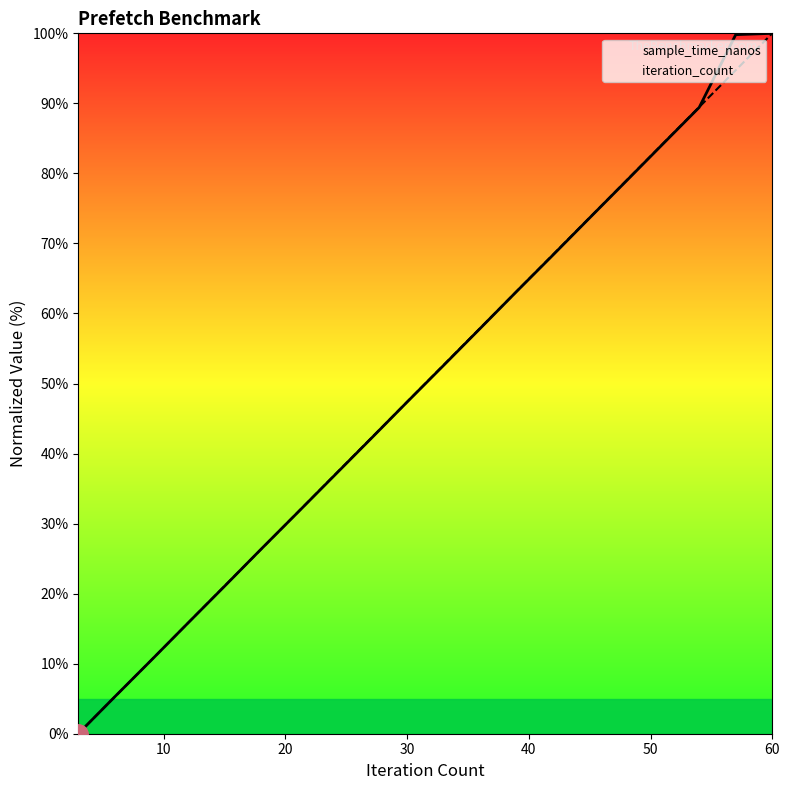

How many intersections are there between iteration_count and sample_time_nanos?

4